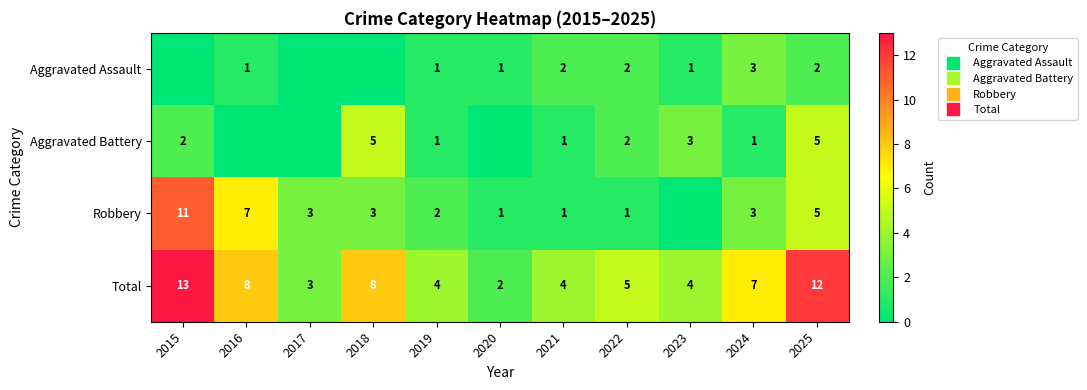

At 2023, list the series in order from largest to smallest.

Total, Aggravated Battery, Aggravated Assault, Robbery